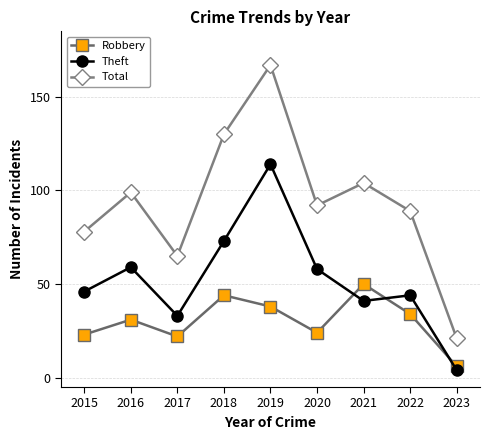

True or false: Total and Theft intersect in this chart.

False